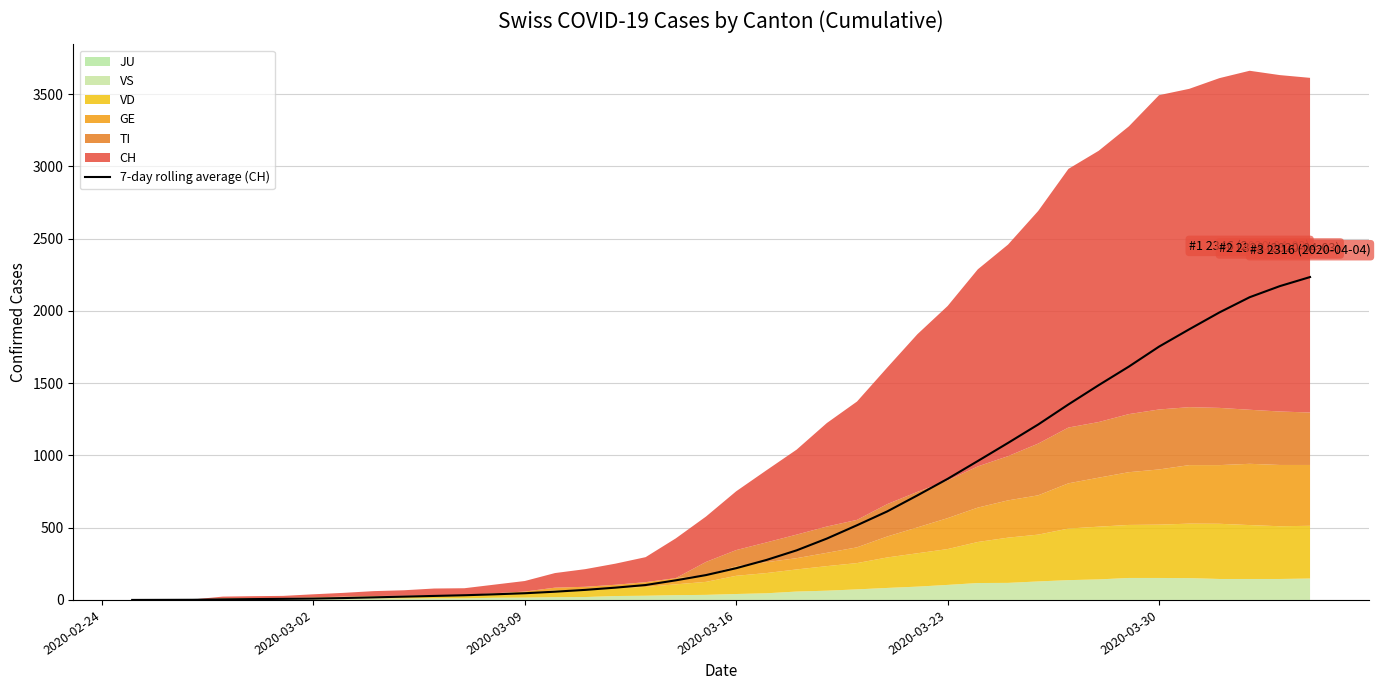

Reading left to right, list all the values displayed in this chart.

0.0	0.5	1.0	3.8	5.8	7.3	9.3	13.0	17.7	22.9	27.7	32.4	38.9	46.3	57.0	69.6	85.0	103.1	135.7	172.0	219.7	276.6	343.1	424.6	516.9	612.6	723.6	837.9	961.4	1086.6	1214.3	1353.0	1486.1	1614.7	1753.0	1872.9	1989.7	2094.9	2171.7	2234.4